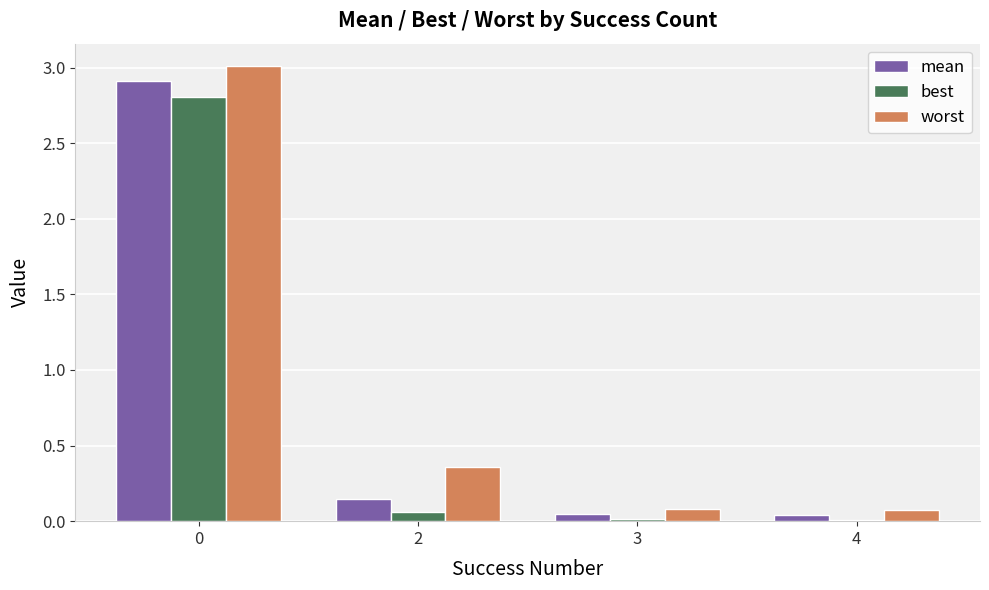

The worst series shows 0.1 at 3. True or false?

True